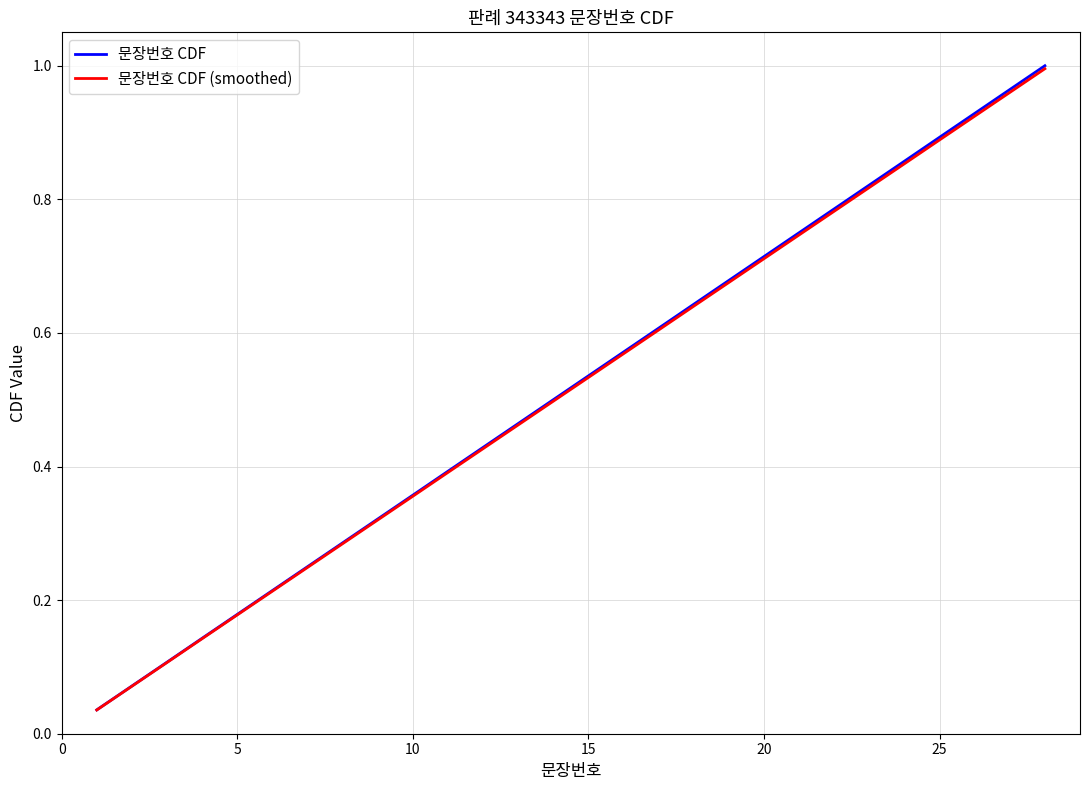

Does the chart have visible grid lines?

Yes